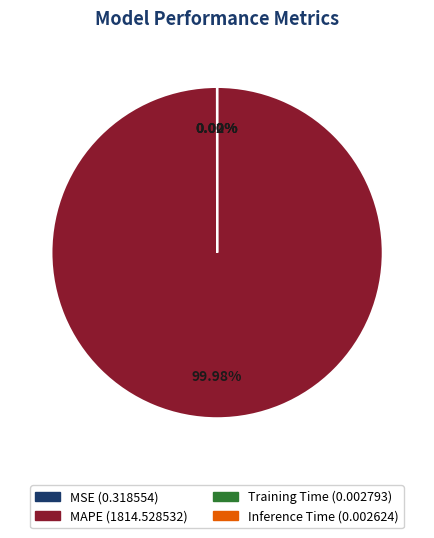

To the nearest percent, what is the average slice percentage?

25%